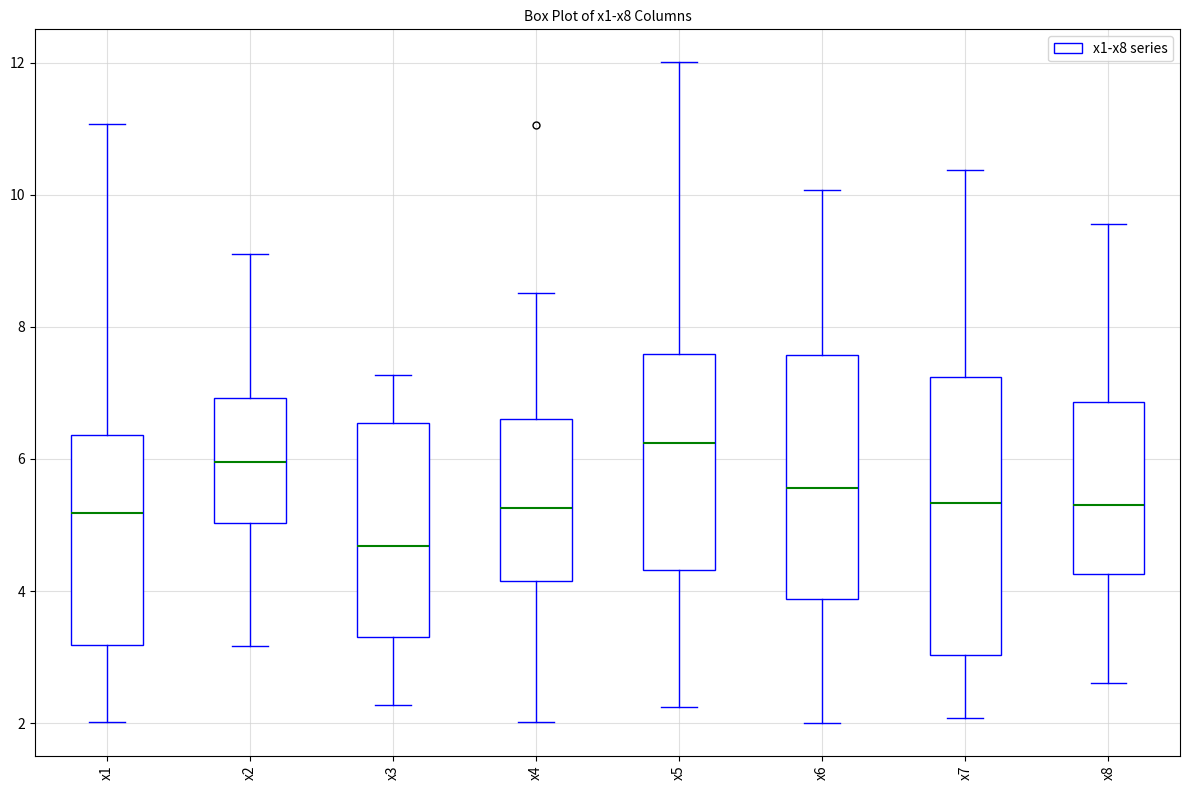

Which box's median line is the lowest?

x3